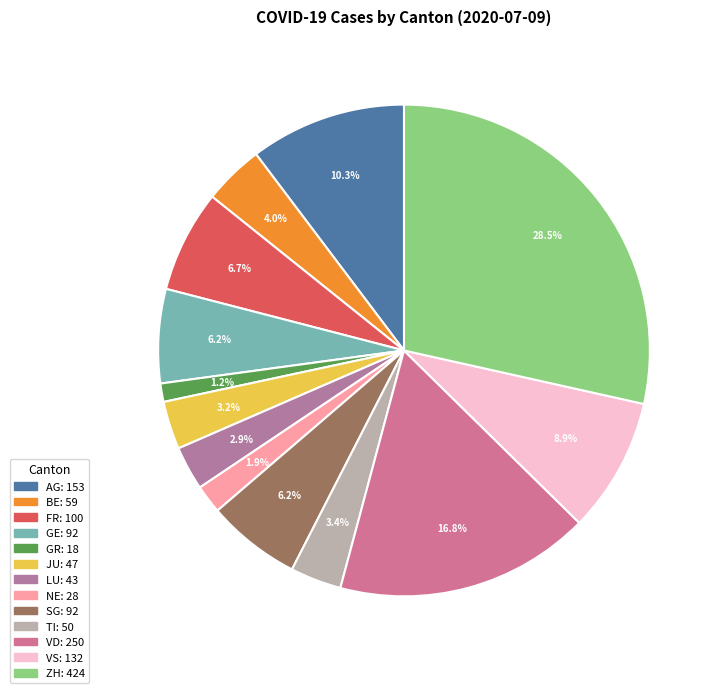

Combined, do VD and GE account for over 50%?

No